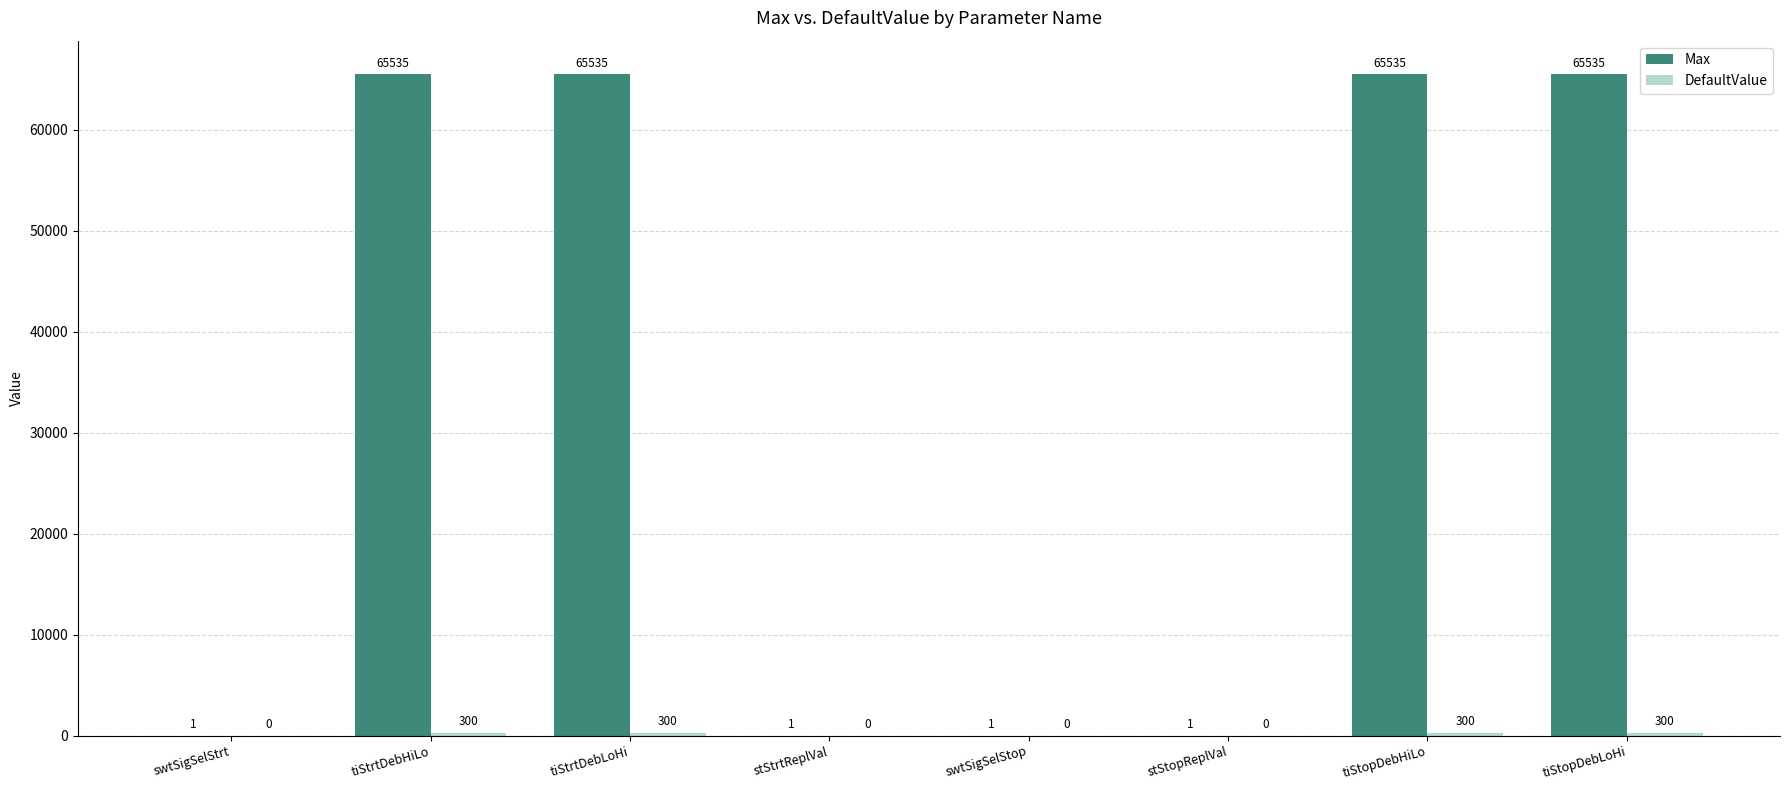

Is it true that Max equals 65535 at tiStopDebLoHi?

True